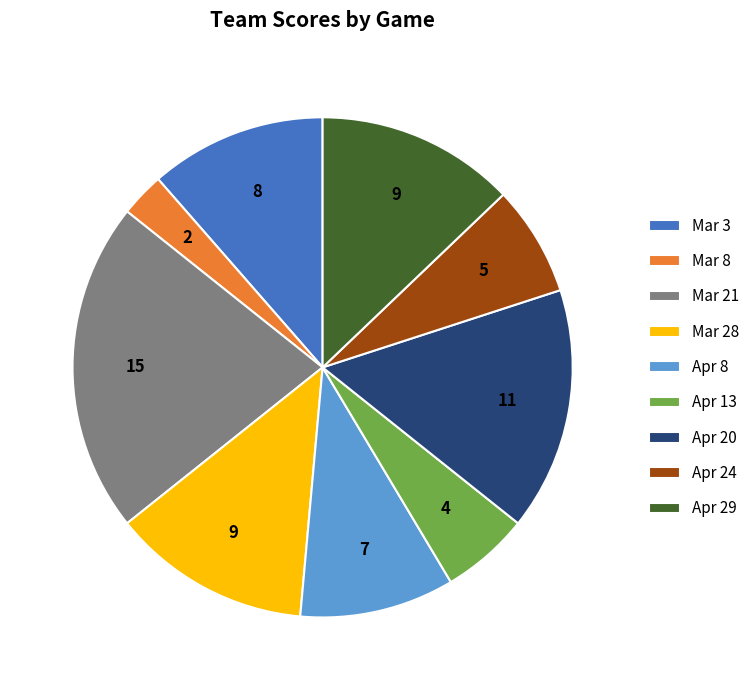

Is it true that Mar 8 is 3% of the pie?

True